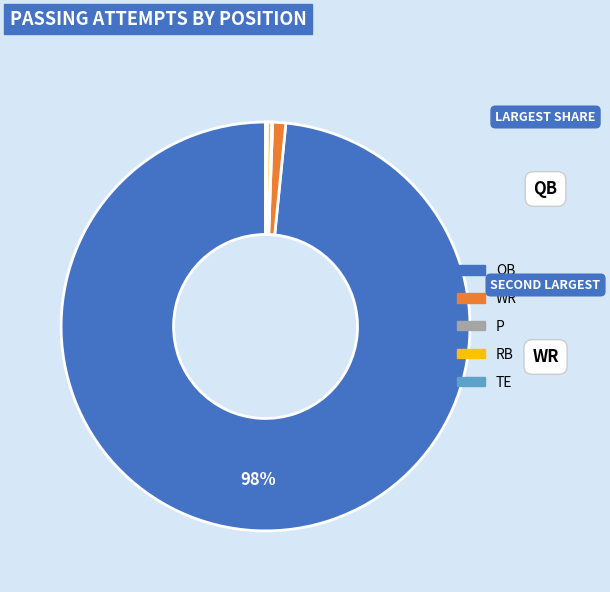

To the nearest percent, what is the average slice percentage?

20%